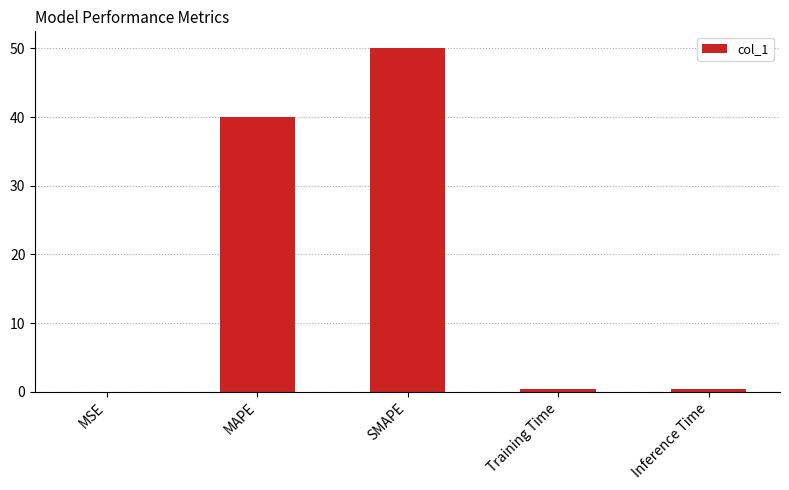

How many series are shown in this chart?

1